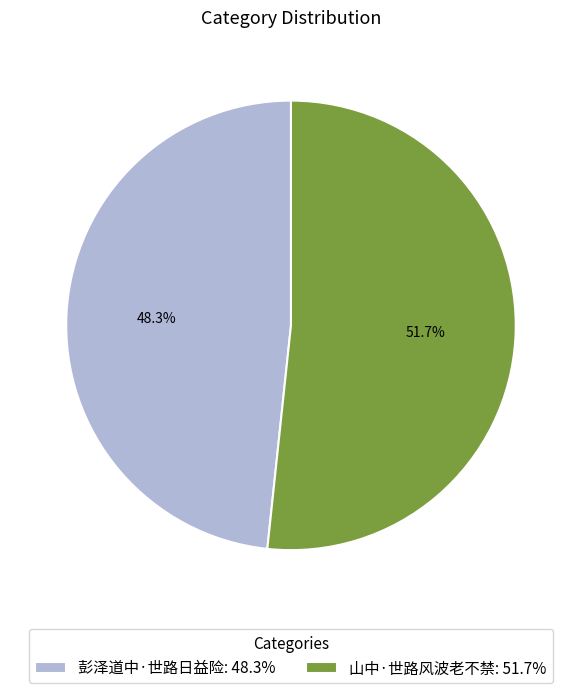

Rank the categories by value from lowest to highest.

彭泽道中·世路日益险, 山中·世路风波老不禁